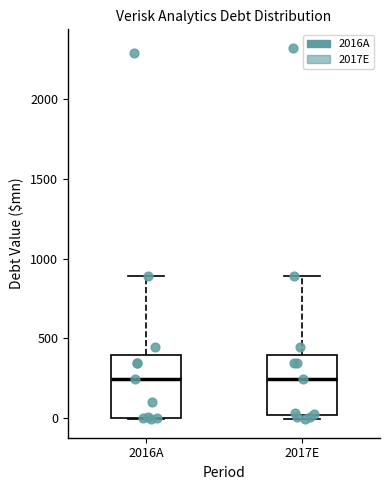

Reading left to right, read every box against the y-axis: the position of its median line, the range the box covers, and the ends of its whiskers. The values are not printed on the chart, so give them approximately, as read against the axis.

2016A: median 250, box 0 to 400, whiskers 0 to 900
2017E: median 250, box 0 to 400, whiskers 0 (just below the box's lower edge) to 900